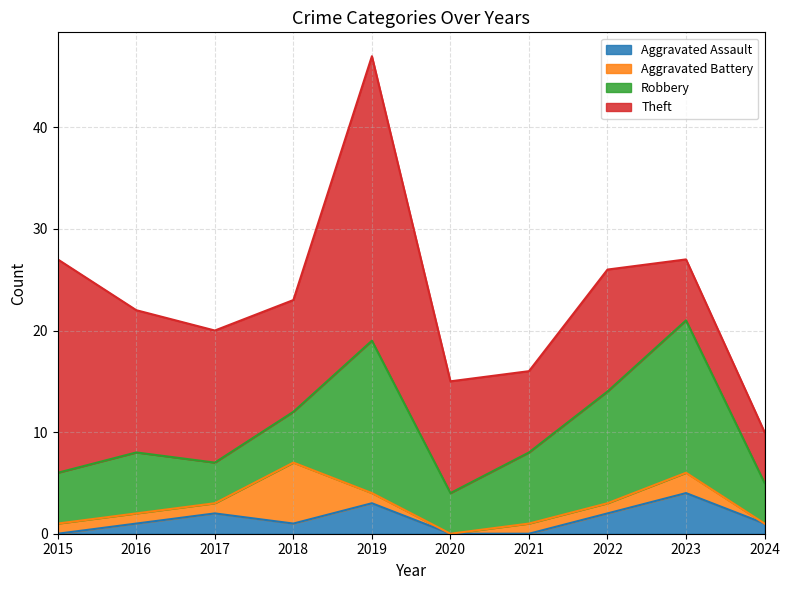

What is the spread (max minus min) of values at 2019?

27